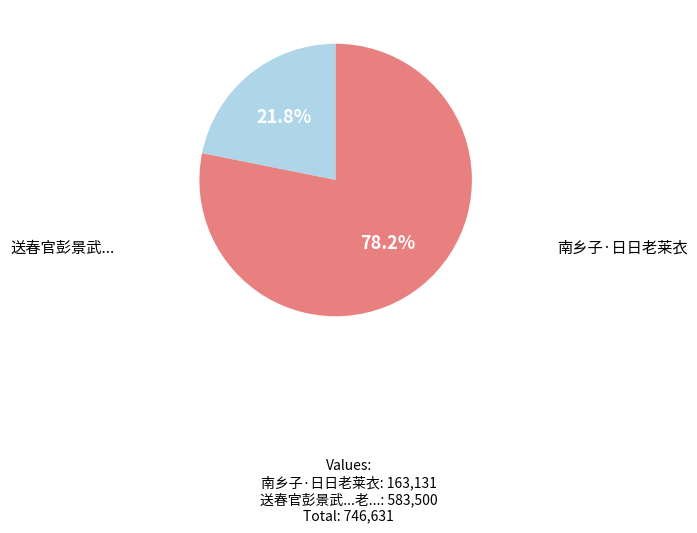

Is there any slice that represents more than half of the pie?

Yes